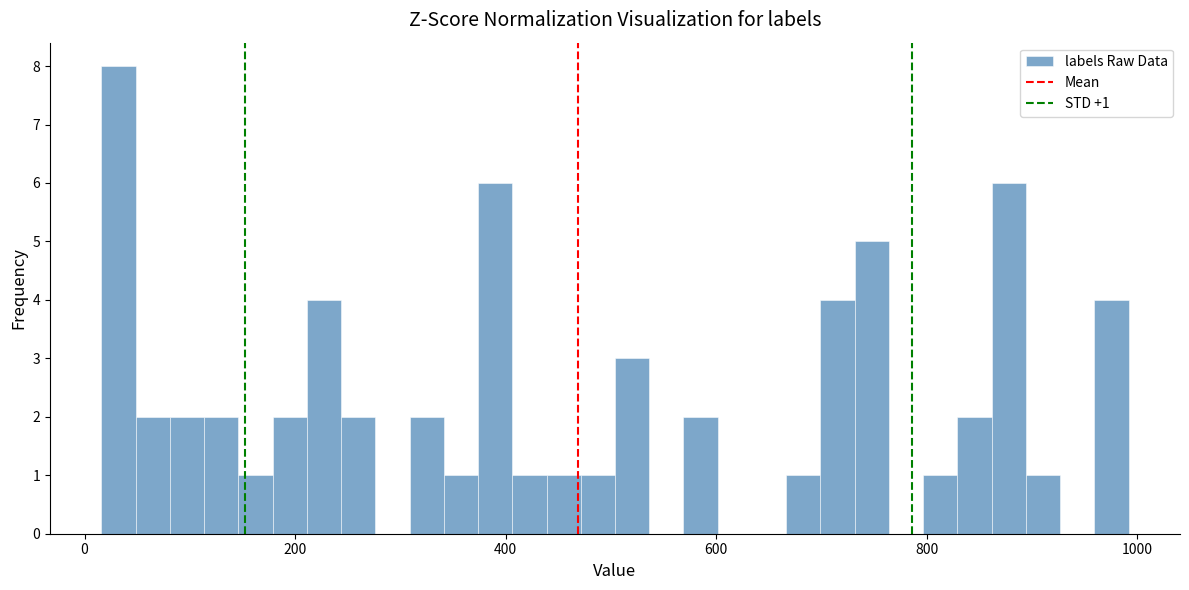

Around what value on the x-axis is the tallest bar? Give the approximate position of its centre, as read against the axis.

40